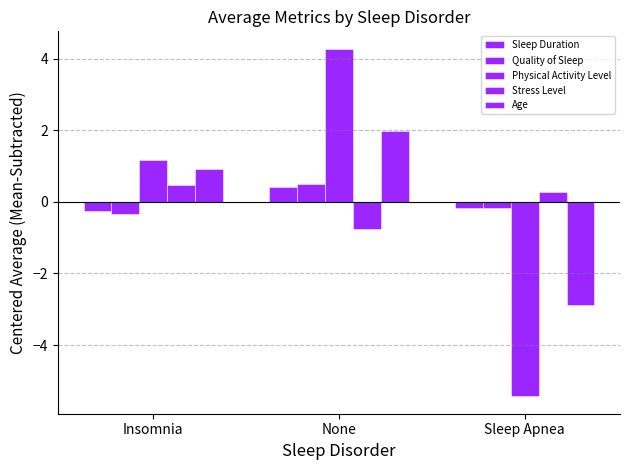

Which series has the largest total across all categories?

Quality of Sleep